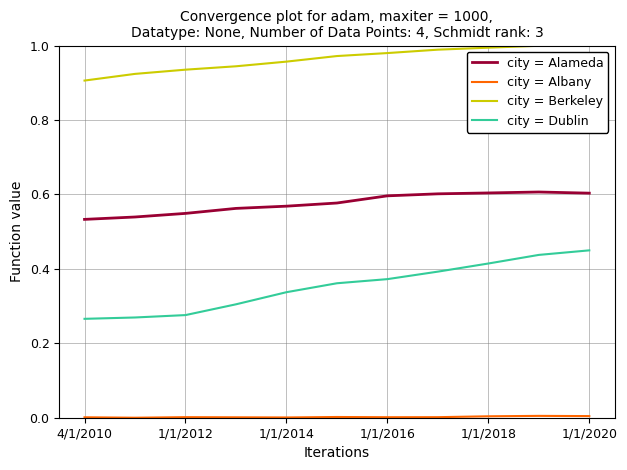

Which series has the largest total across all categories?

city = Berkeley